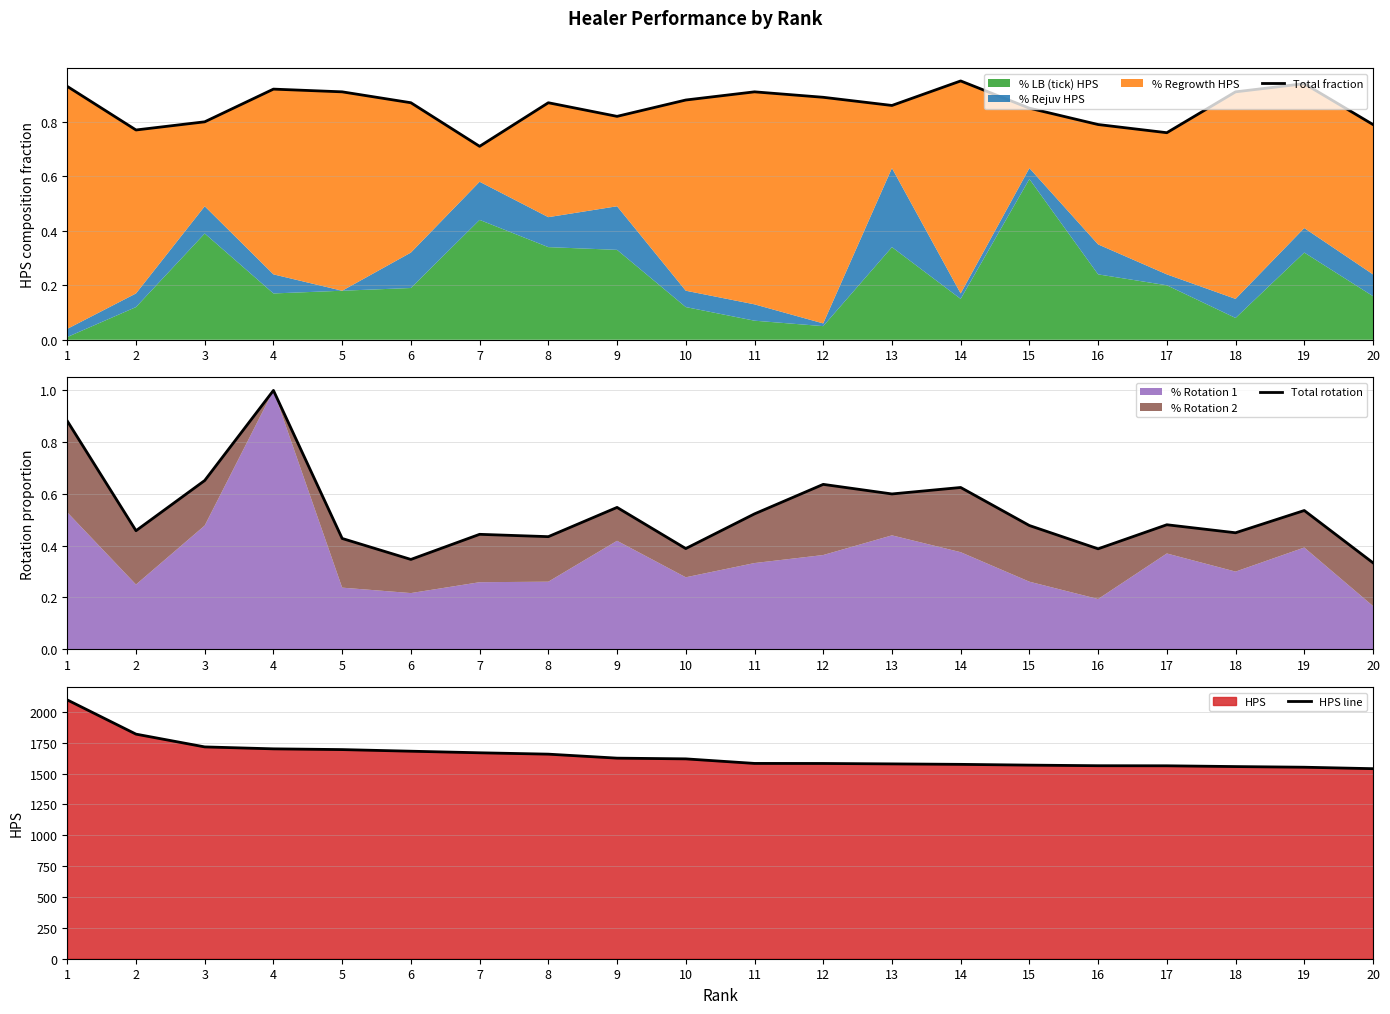

True or false: HPS line has a value of 1694.7 at 5.

True